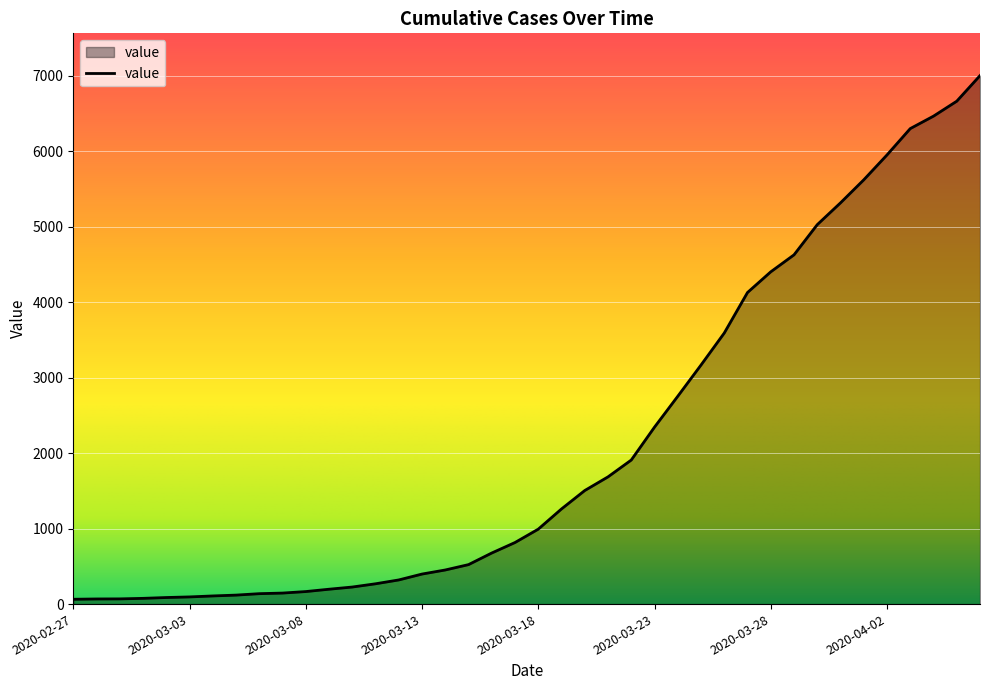

What is the difference between the maximum and minimum values?

6939